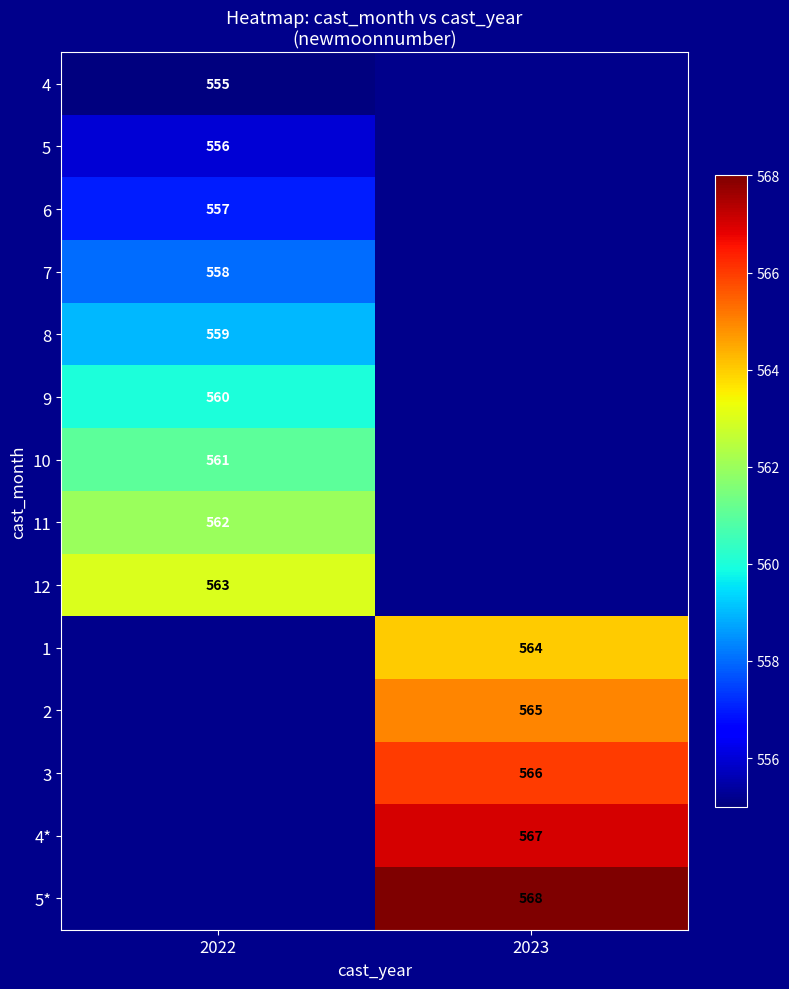

How many distinct data groups are displayed?

14